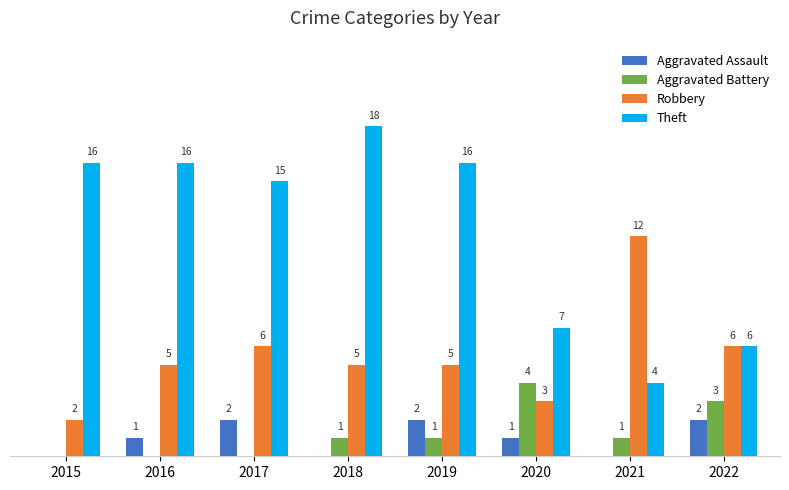

Which series has the largest total across all categories?

Theft